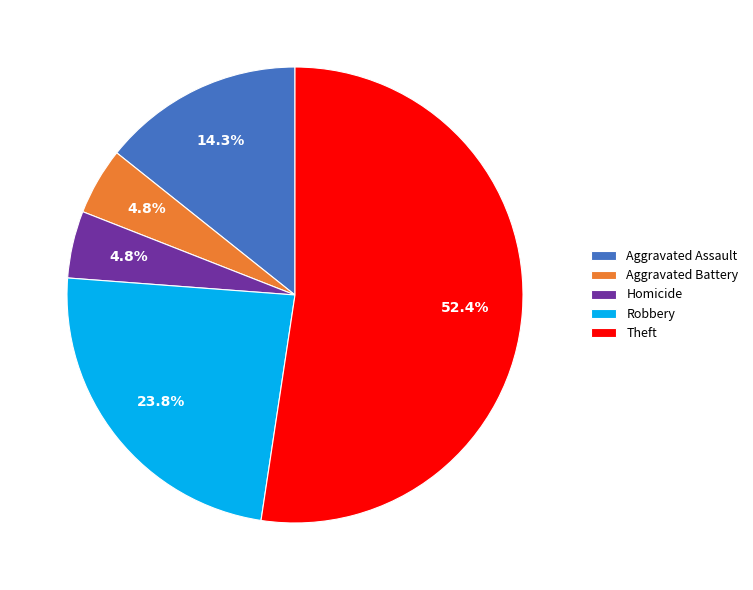

How many slices are in this pie chart?

5